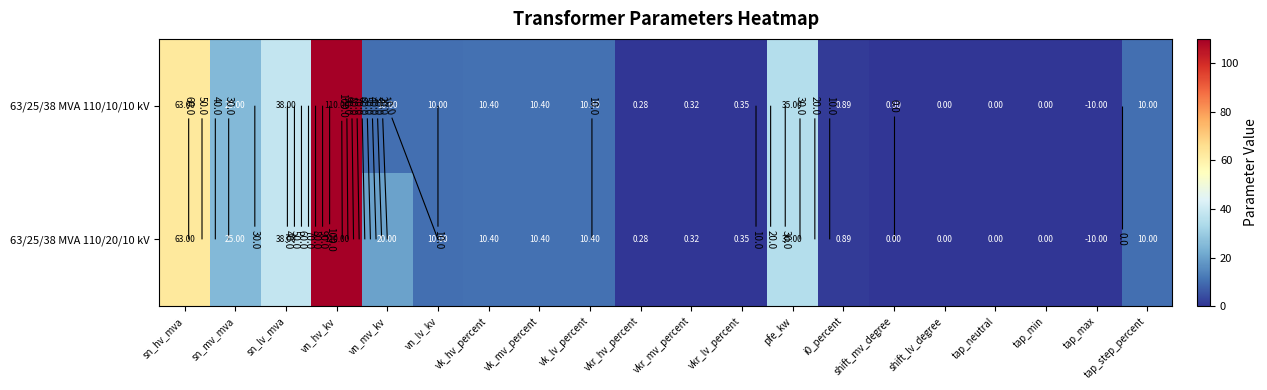

Where is 63/25/38 MVA 110/10/10 kV nearest to the value 50?

sn_lv_mva